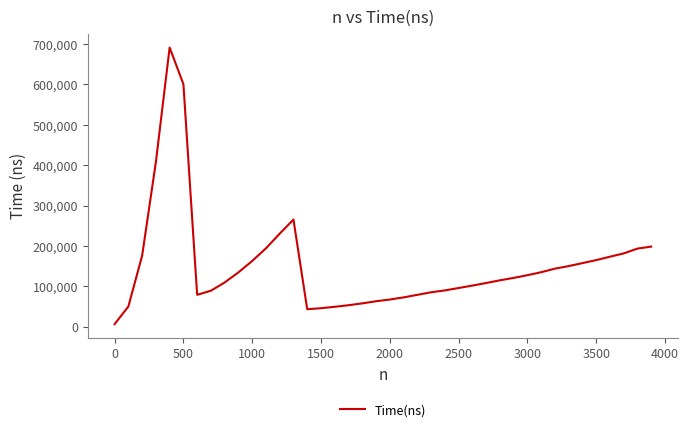

What is the greatest value displayed?

691482